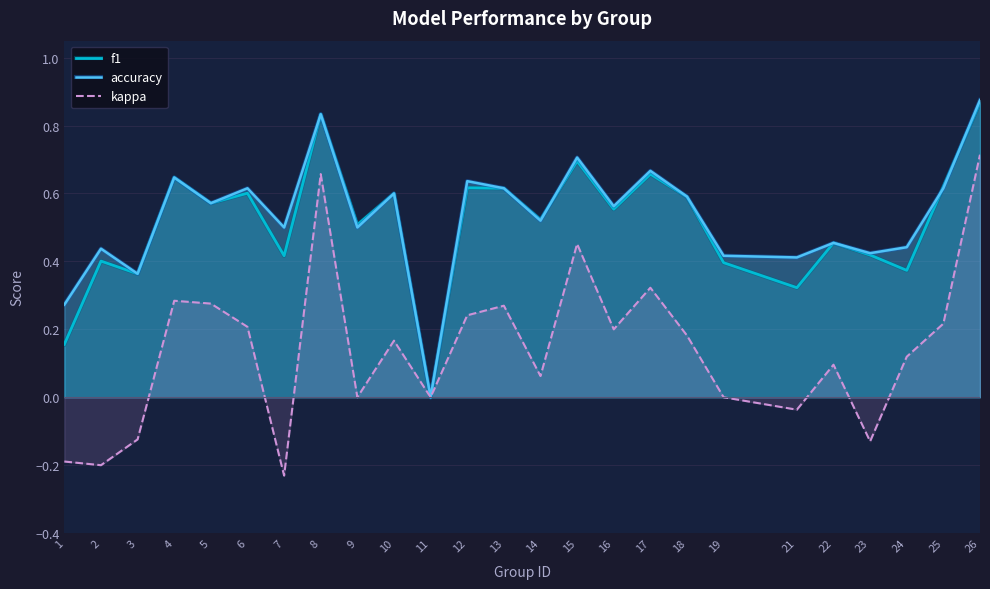

At which label is f1 closest to 0?

11